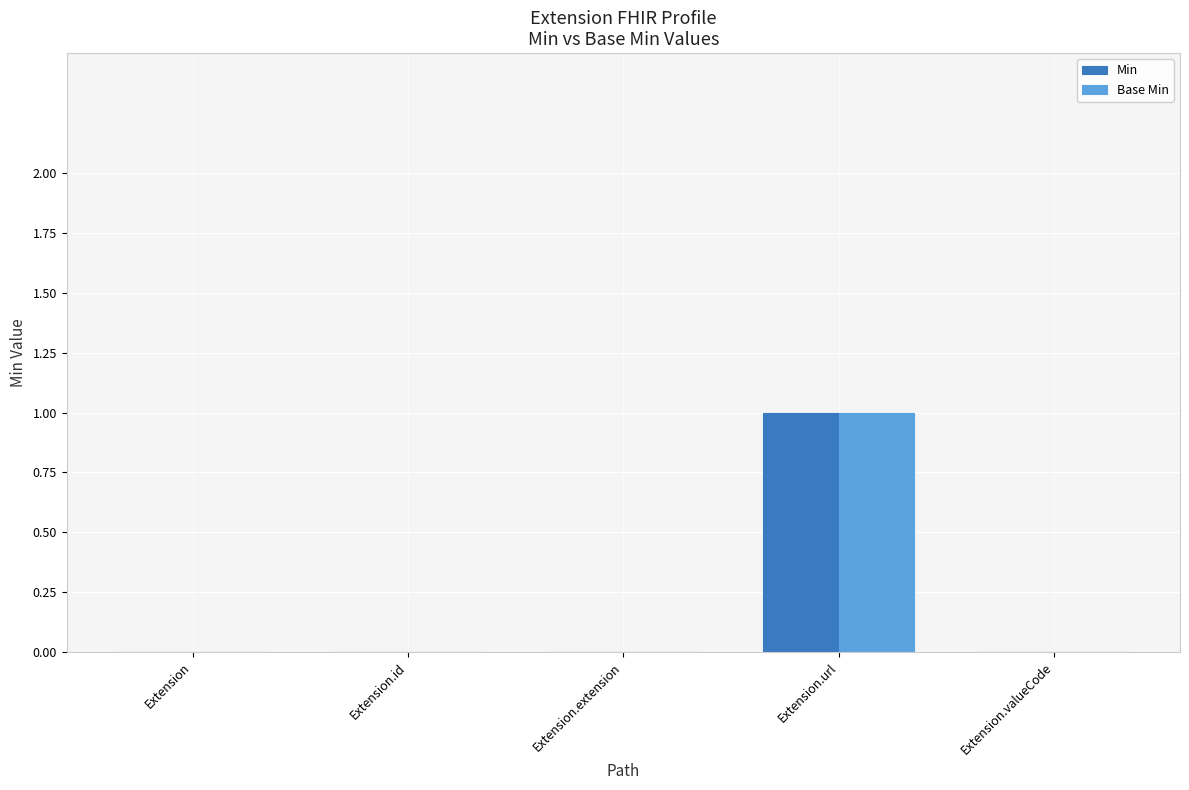

How many data points does each series have?

5